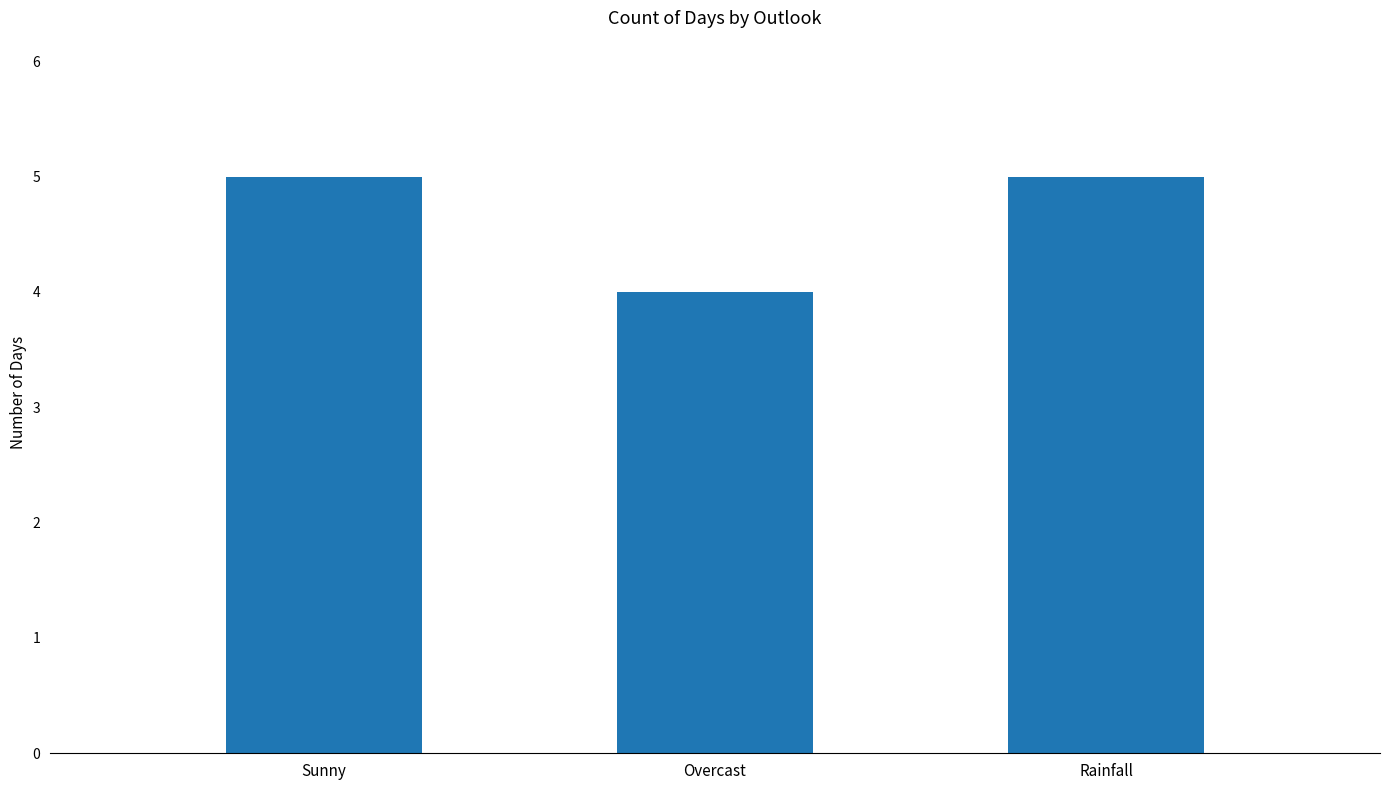

Where is the data nearest to the value 4?

Overcast